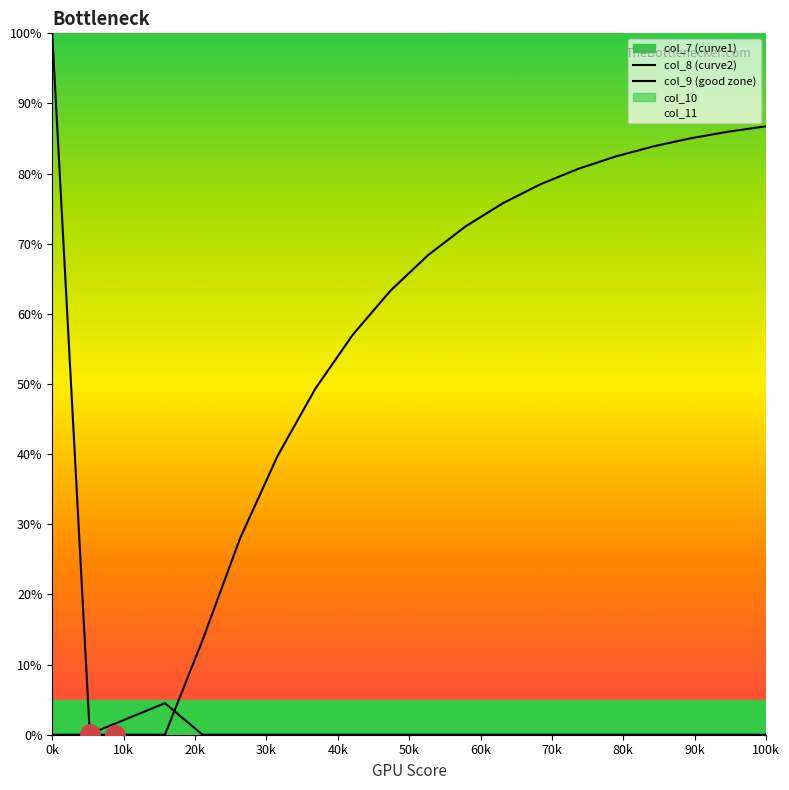

Reading left to right, transcribe all the data shown in this chart.

col_7: 100.0	0.1	2.3	4.5	0.0	0.0	0.0	0.0	0.0	0.0	0.0	0.0	0.0	0.0	0.0	0.0	0.0	0.0	0.0	0.0
col_8: 0.0	0.0	0.0	0.0	13.5	28.0	39.8	49.3	57.0	63.3	68.4	72.5	75.8	78.5	80.7	82.4	83.9	85.0	86.0	86.7